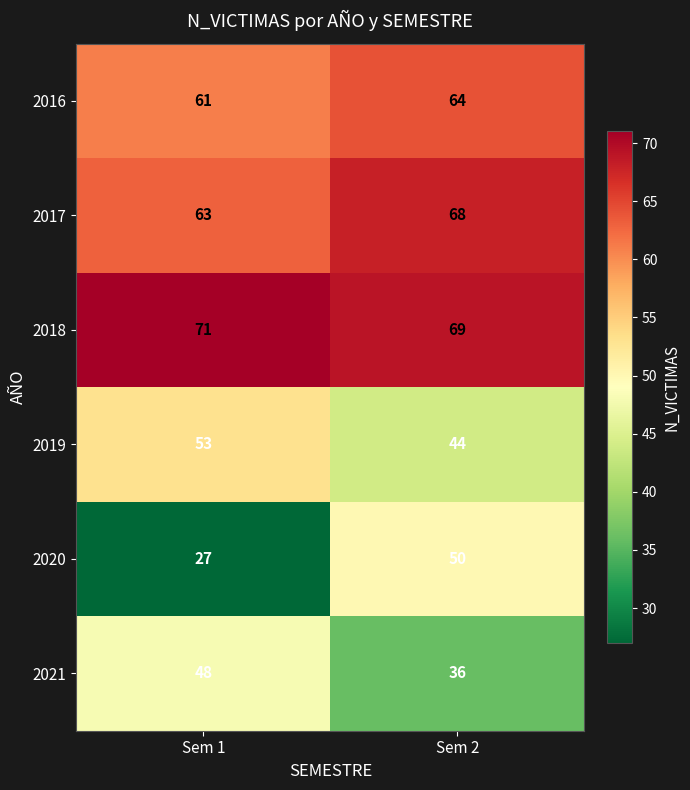

What is the sum of the 2017 values at Sem 2 and Sem 1?

131